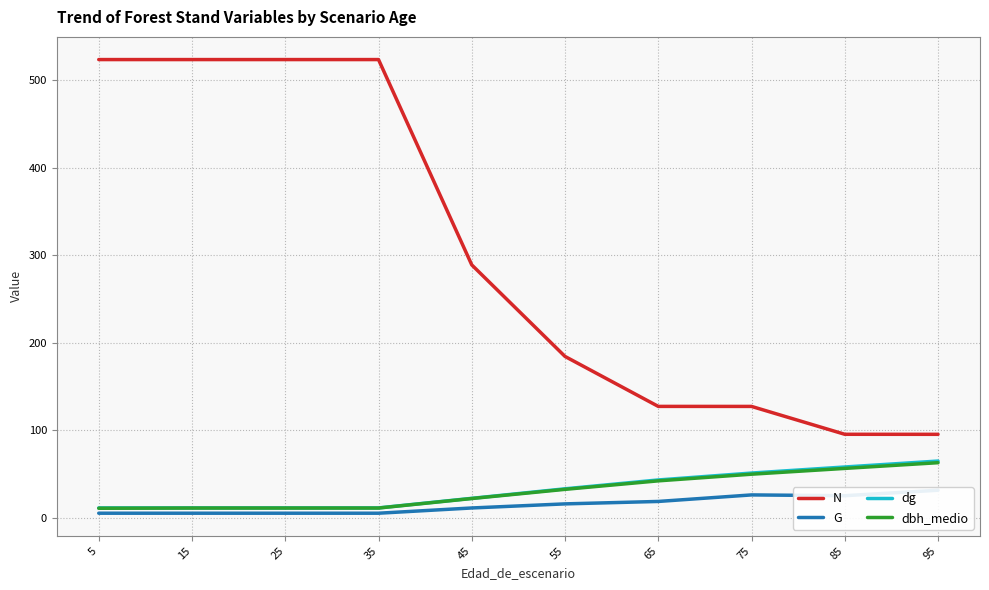

True or false: N has a value of 86.3 at 55.

False